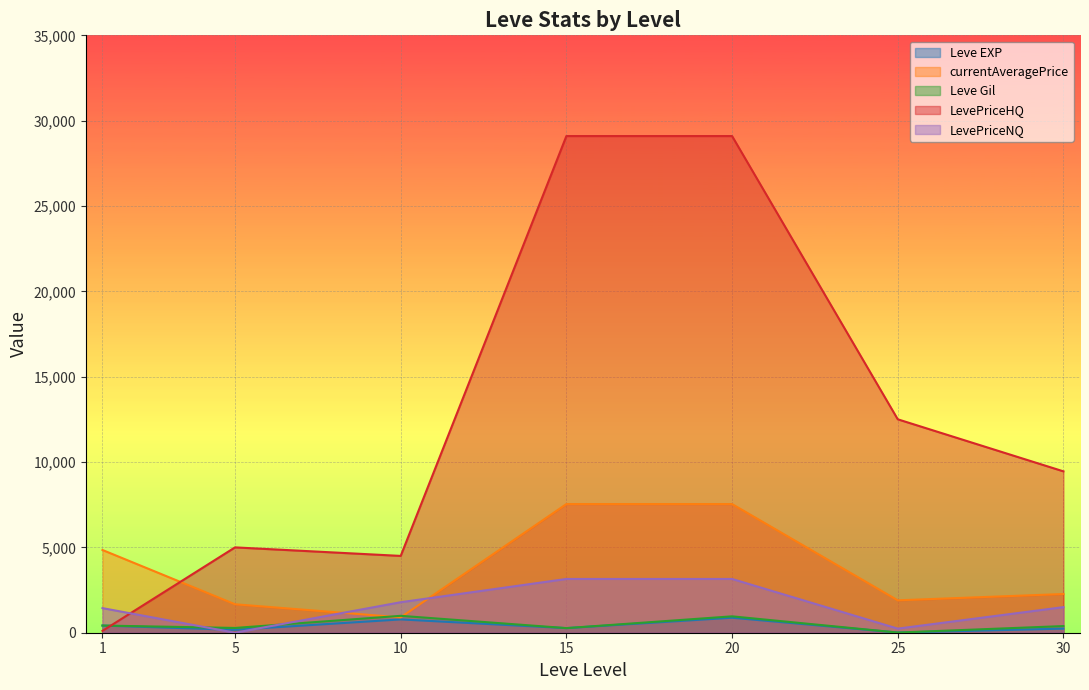

Is it true that currentAveragePrice equals 1298.2 at 25?

False